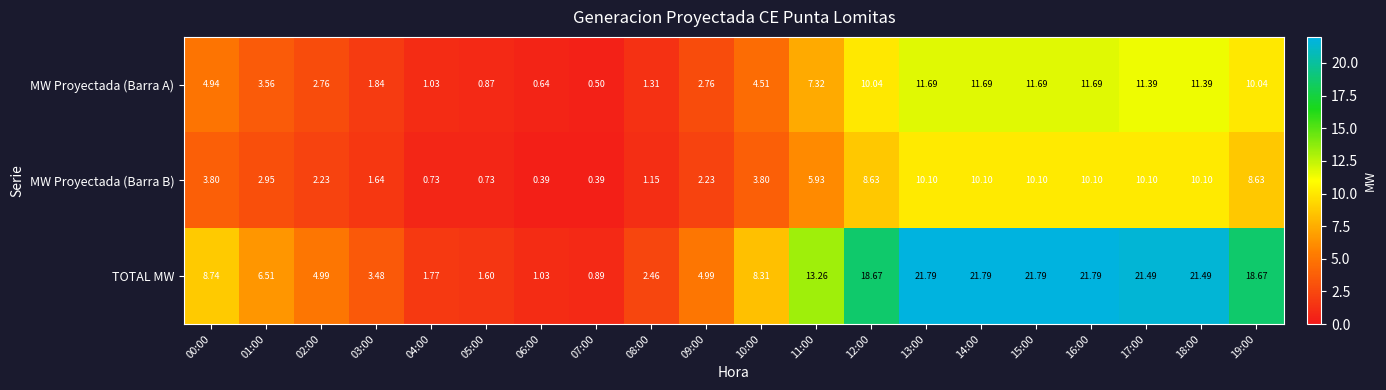

Count the number of data series in this chart.

3